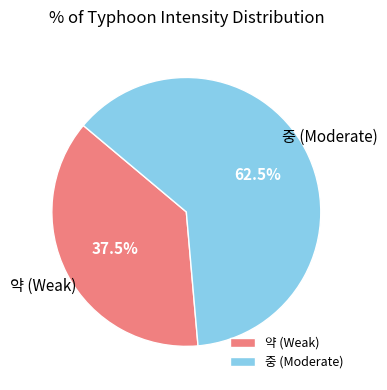

Does any single category account for the majority?

Yes